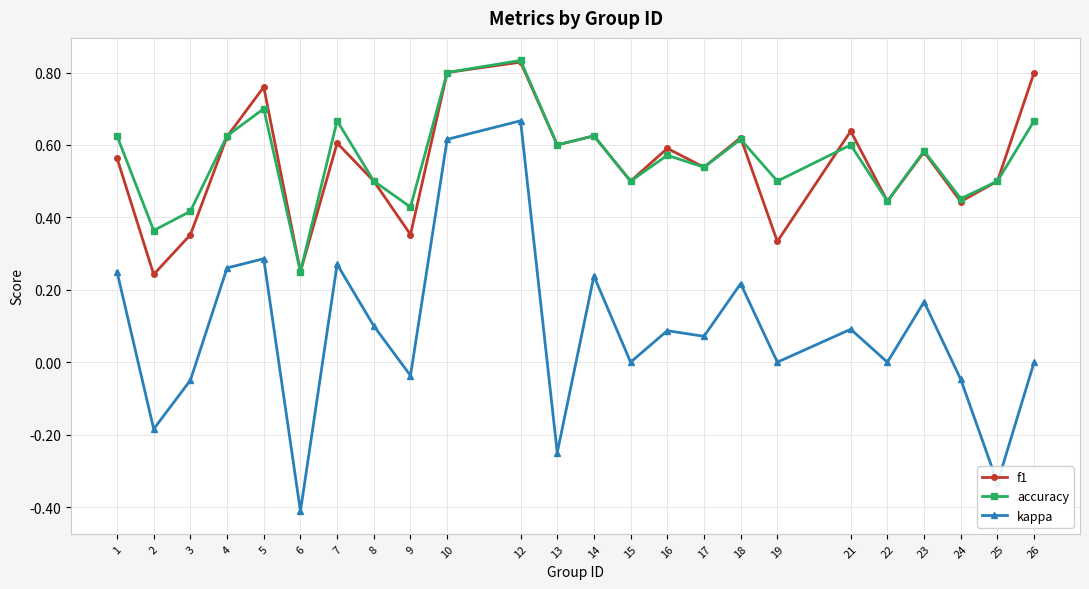

True or false: accuracy and kappa cross at least once.

False